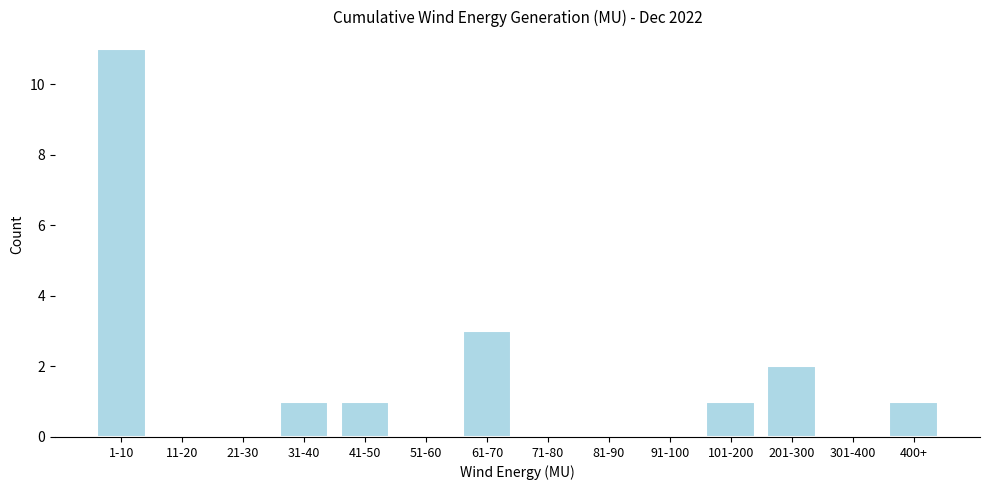

Reading right to left, transcribe all the data shown in this chart.

400+=1	301-400=0	201-300=2	101-200=1	91-100=0	81-90=0	71-80=0	61-70=3	51-60=0	41-50=1	31-40=1	21-30=0	11-20=0	1-10=11